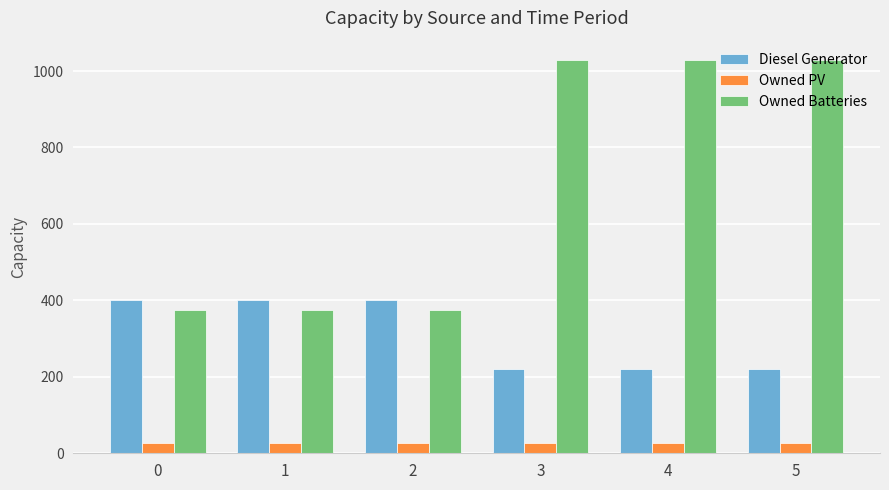

Rank the series at 1 from highest to lowest value.

Diesel Generator, Owned Batteries, Owned PV